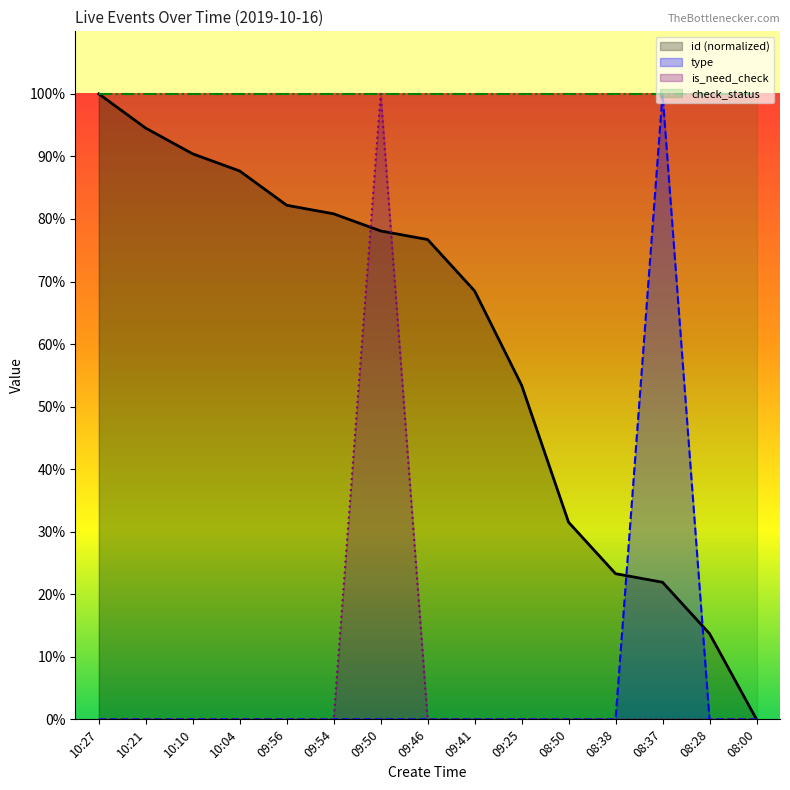

How many type values are between 0 and 1?

15